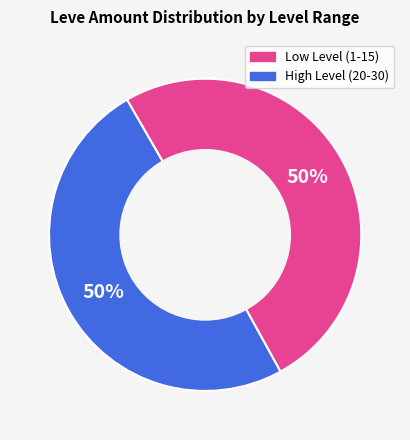

To the nearest percent, what is the average slice percentage?

50%